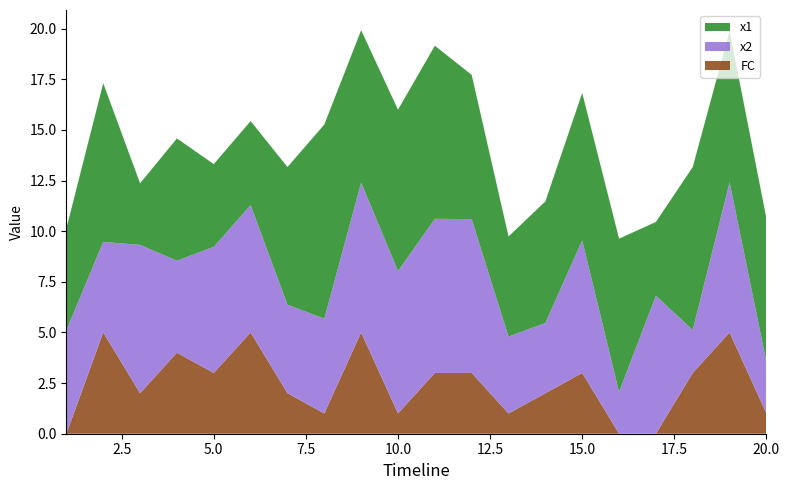

Reading right to left, what are all the values shown in this chart?

x1: 20=7.1	19=7.5	18=8.0	17=3.6	16=7.6	15=7.3	14=6.0	13=4.9	12=7.1	11=8.5	10=8.0	9=7.5	8=9.6	7=6.8	6=4.1	5=4.1	4=6.0	3=3.0	2=7.8	1=5.0
x2: 20=2.5	19=7.4	18=2.1	17=6.8	16=2.1	15=6.5	14=3.5	13=3.8	12=7.6	11=7.6	10=7.0	9=7.4	8=4.7	7=4.4	6=6.3	5=6.2	4=4.5	3=7.3	2=4.5	1=5.1
FC: 20=1.0	19=5.0	18=3.0	17=0.0	16=0.0	15=3.0	14=2.0	13=1.0	12=3.0	11=3.0	10=1.0	9=5.0	8=1.0	7=2.0	6=5.0	5=3.0	4=4.0	3=2.0	2=5.0	1=0.0